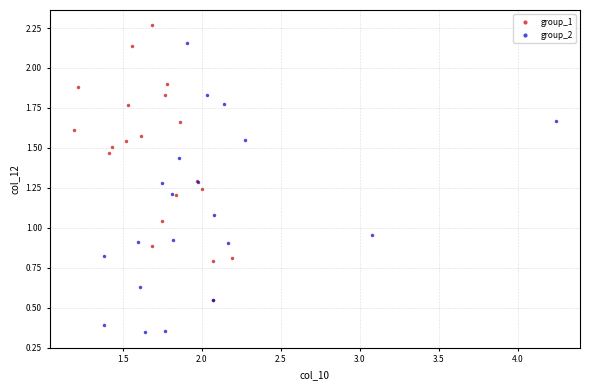

Which series reaches the maximum Y coordinate?

group_1